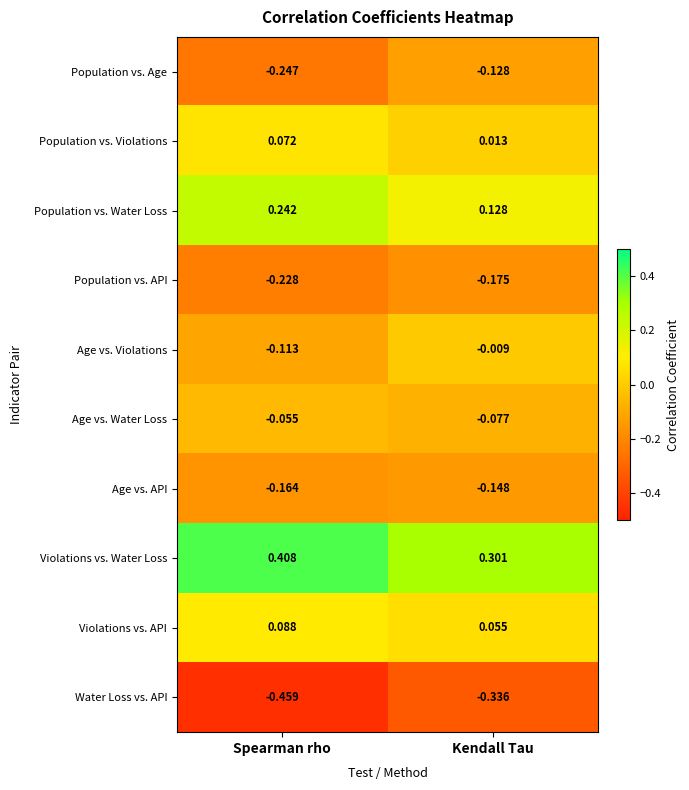

Which series has the largest range (max minus min)?

Water Loss vs. API